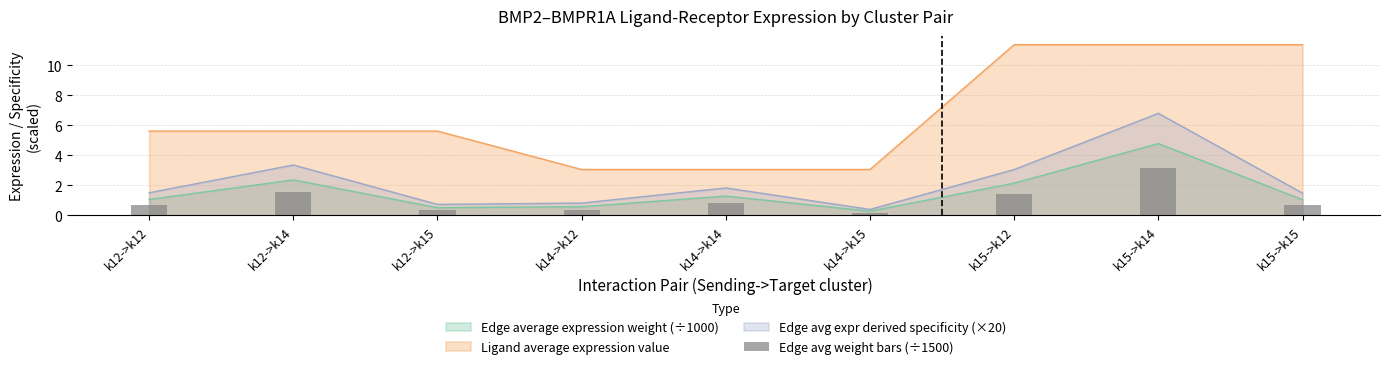

At which label does Edge average expression weight (÷1000) reach its peak?

k15->k14